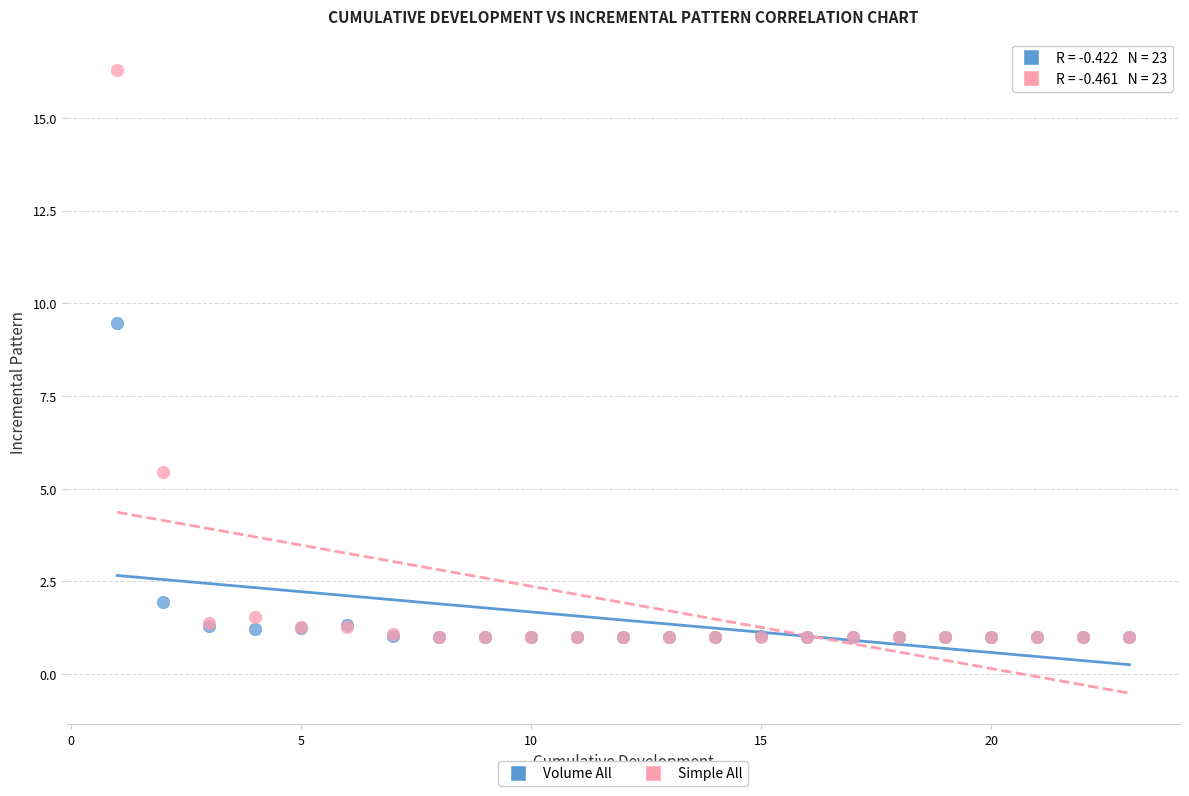

In the Volume All series, what Y value is closest to 5?

1.9